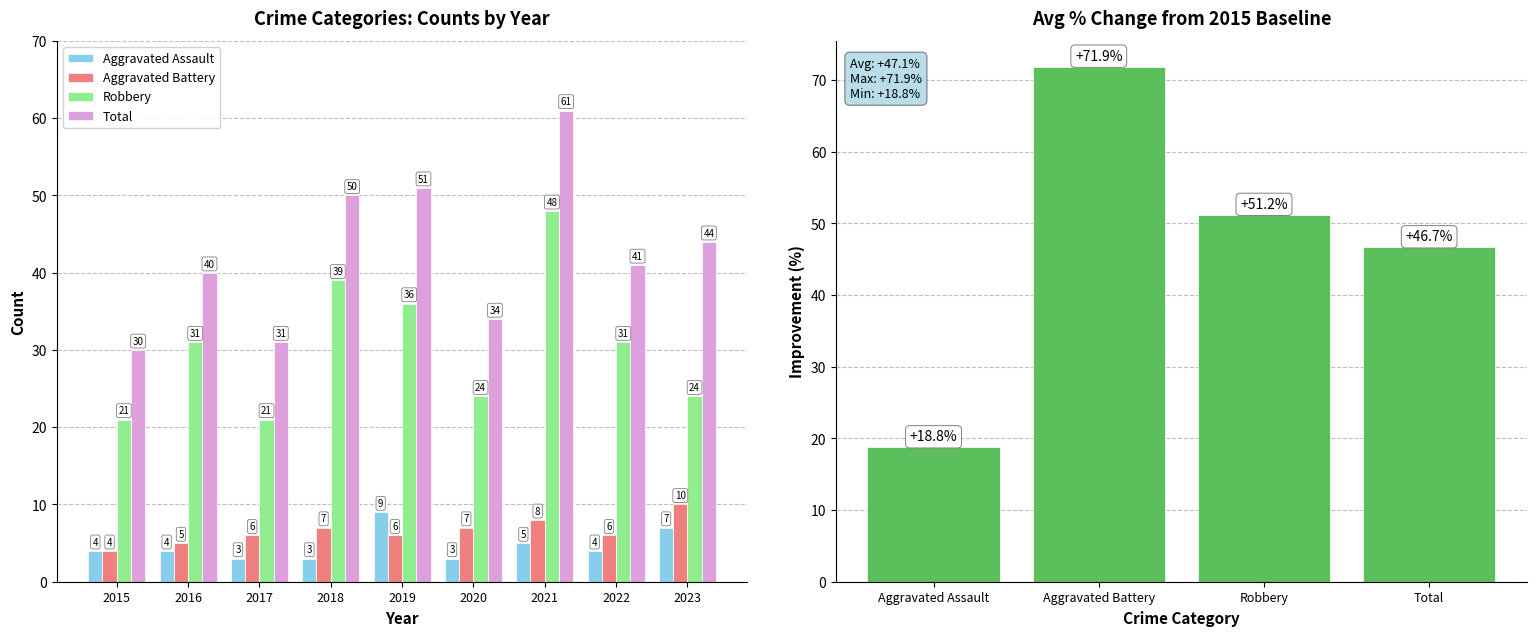

At which label does Aggravated Battery first exceed 6?

2018